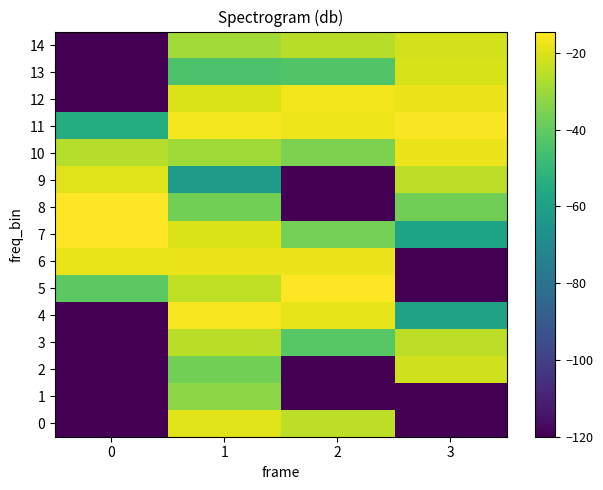

List the series in order of their peak value, lowest first.

1, 3, 2, 14, 13, 9, 0, 6, 10, 12, 4, 11, 7, 5, 8